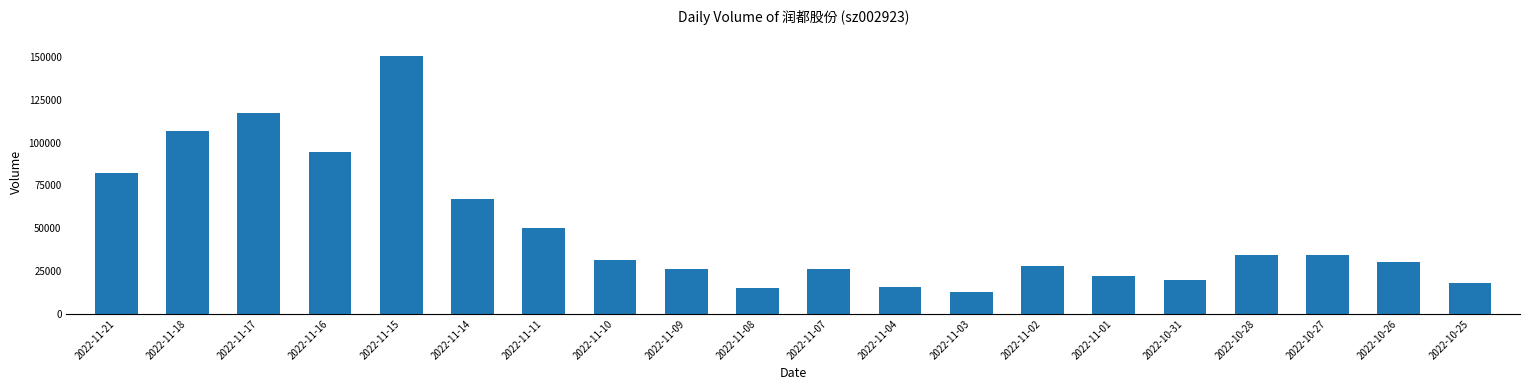

What is the value of the 13th bar from the left?

12742